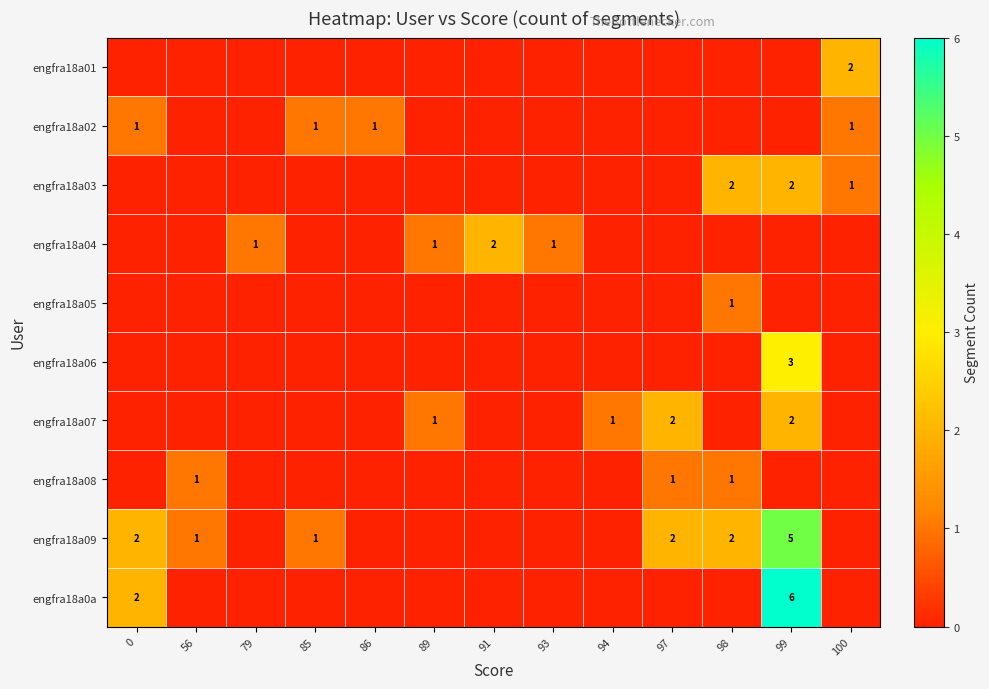

True or false: engfra18a04 has a value of 2 at 89.

False